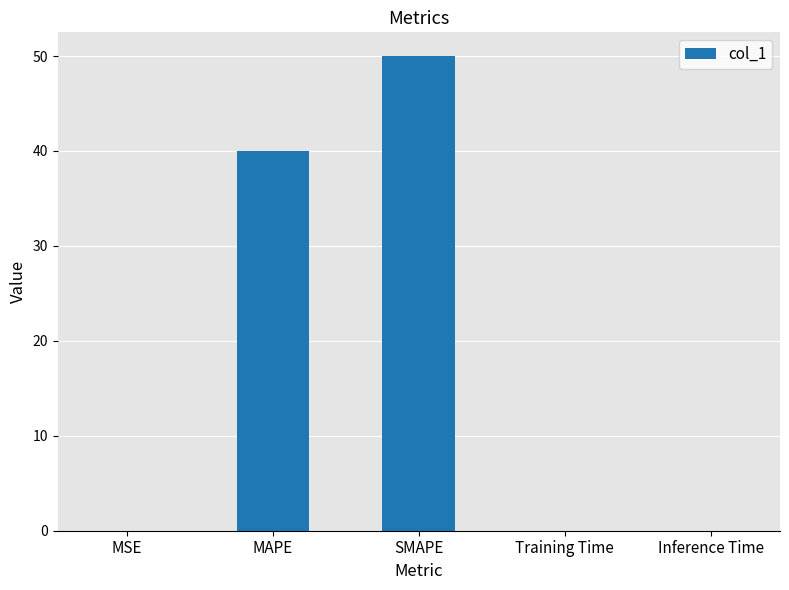

What is the change in value from MSE to SMAPE?

+50.0